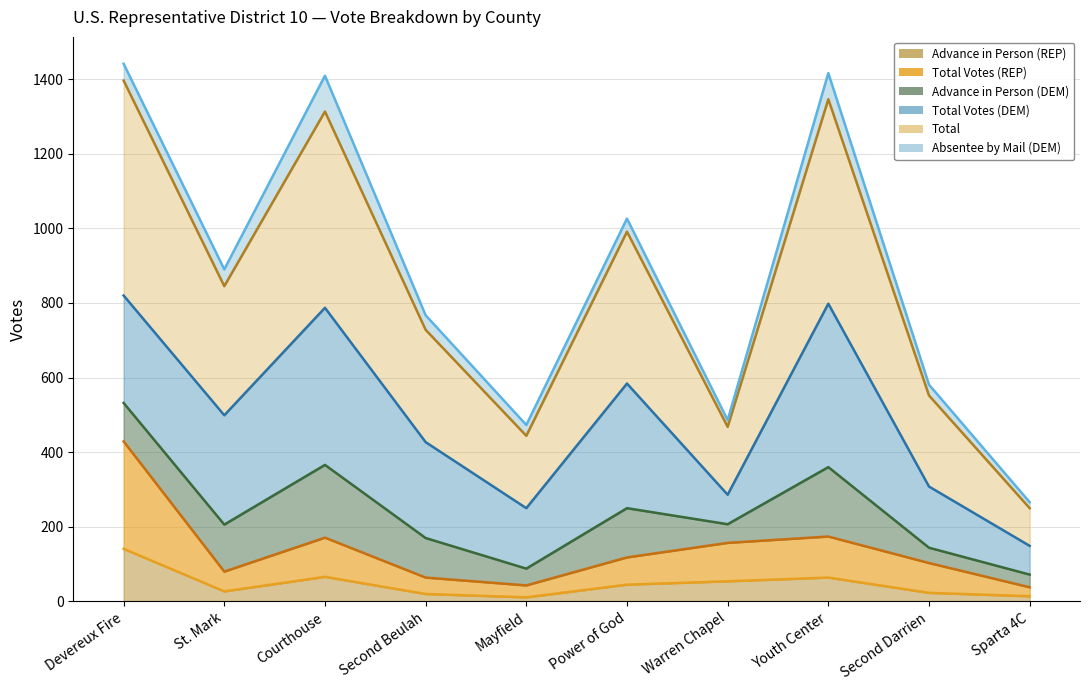

What is the label of the 7th point from the left?

Warren Chapel